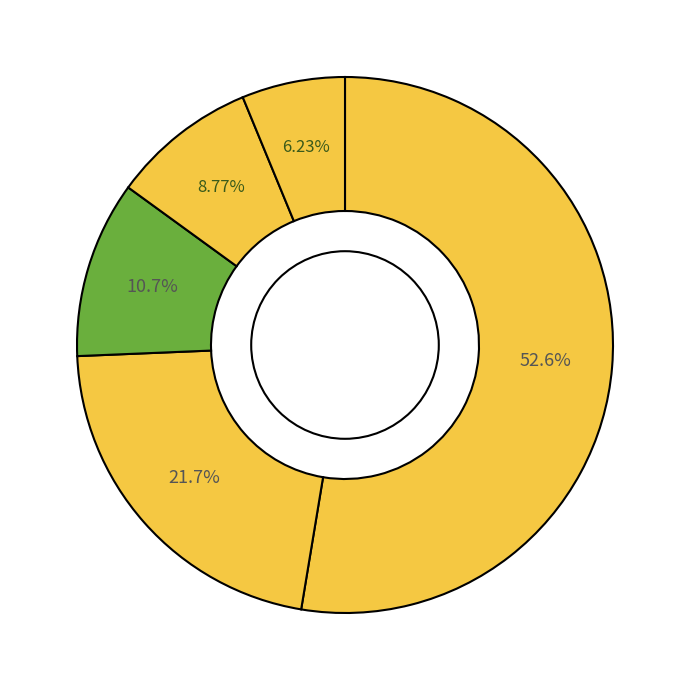

Count the number of slices in the pie.

5